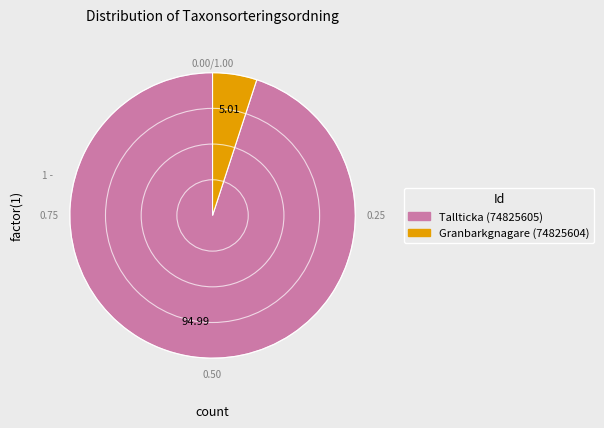

Which has a higher value, Granbarkgnagare (74825604) or Tallticka (74825605)?

Tallticka (74825605)